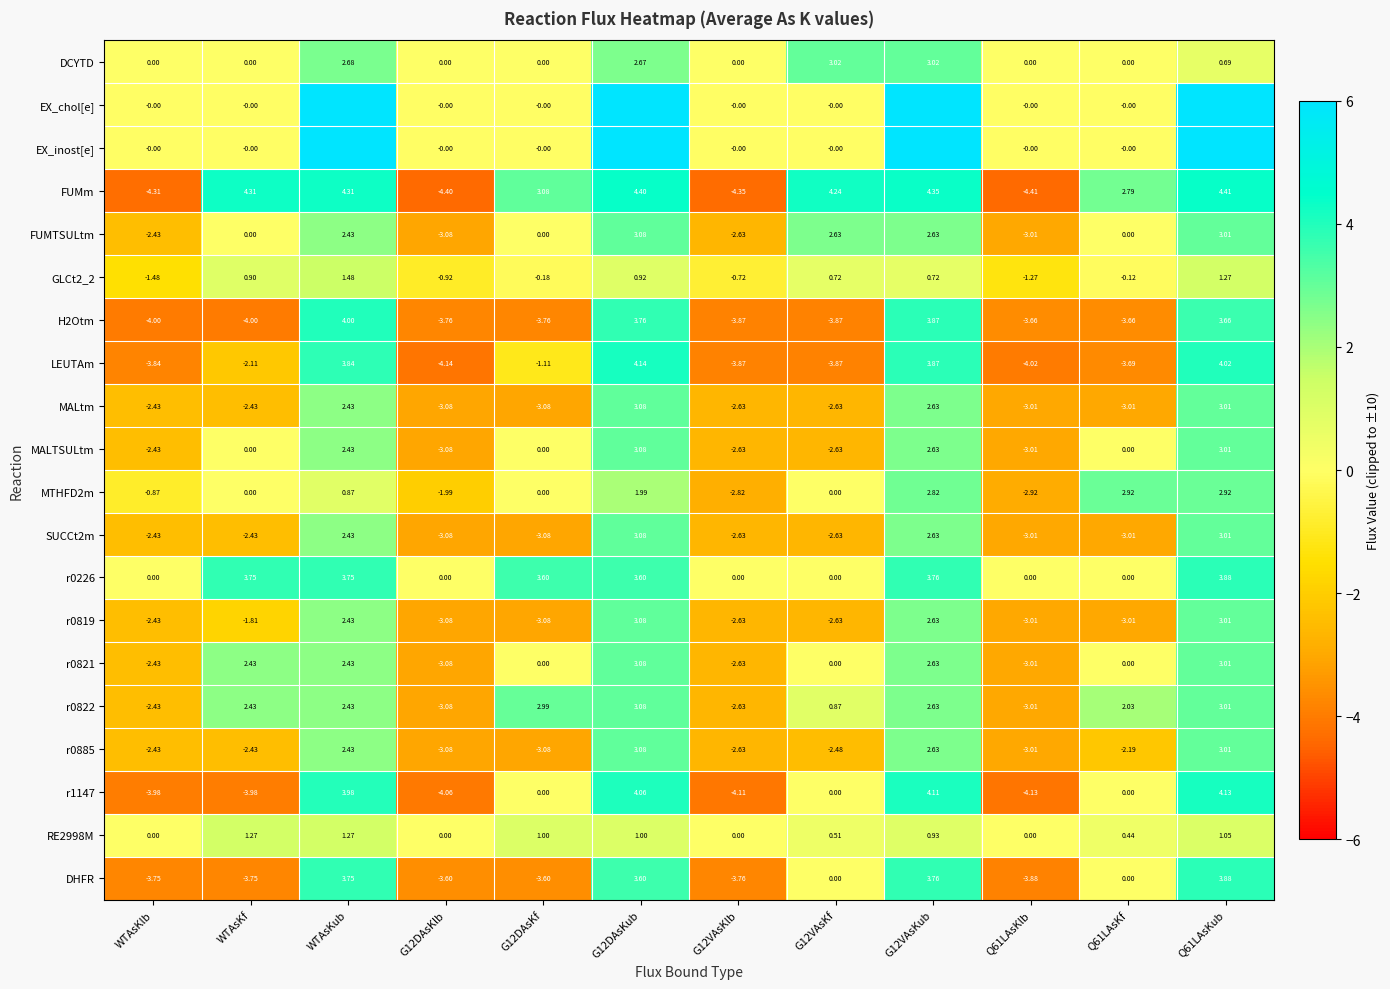

What is the total value across all series at G12VAsKf?

-8.8